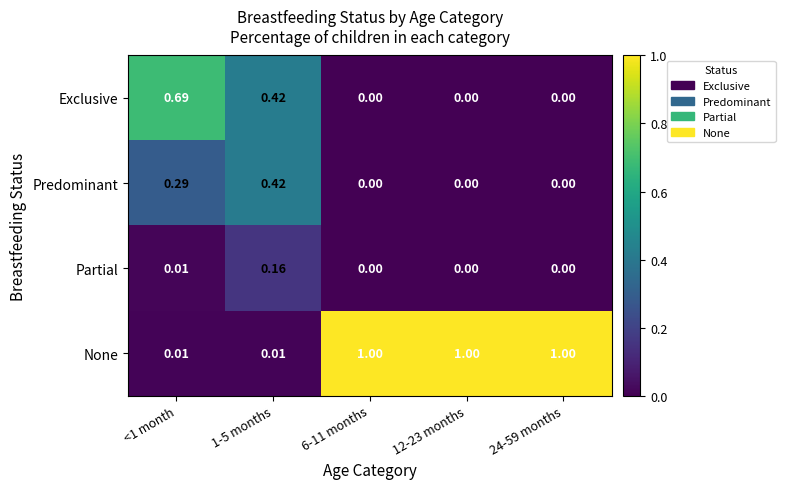

What is the spread (max minus min) of values at 24-59 months?

1.0